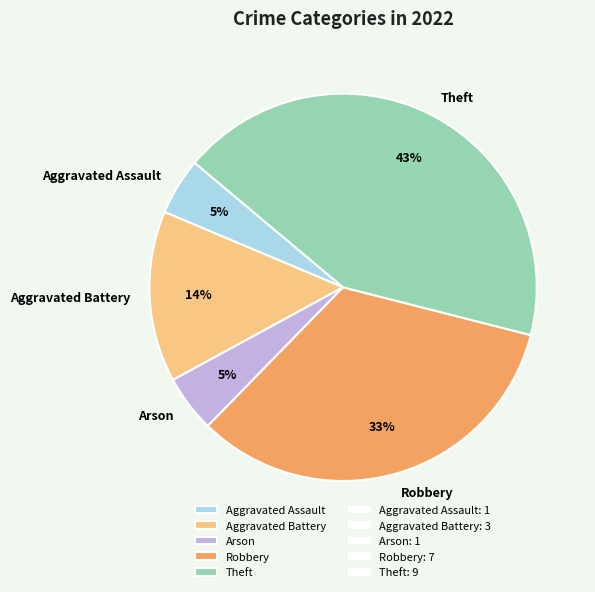

Is it true that Theft is 43% of the pie?

True